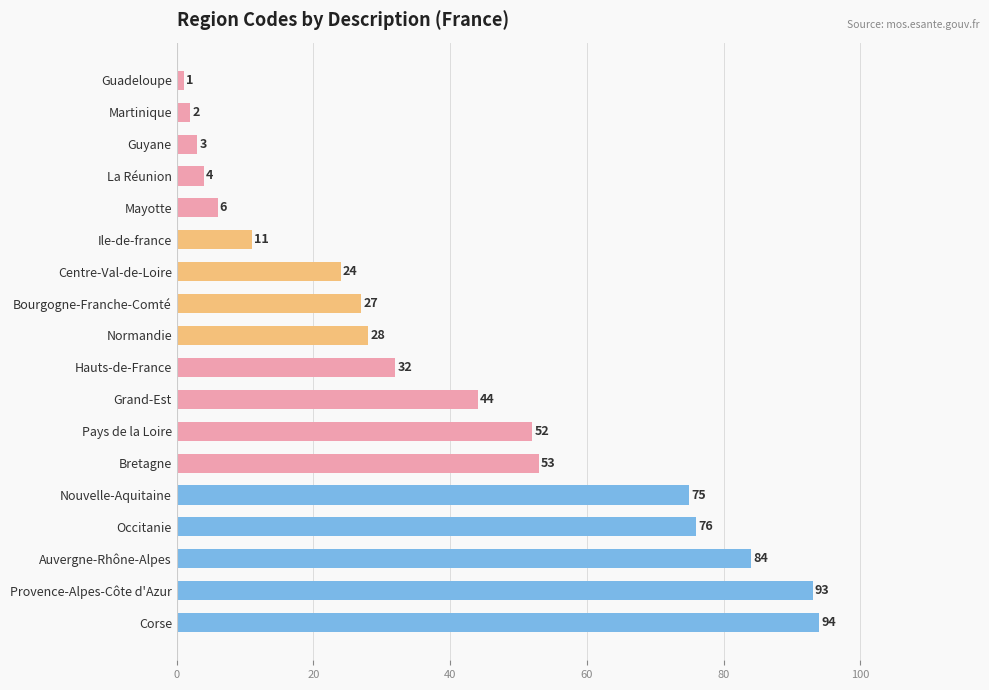

What is the smallest value displayed?

1